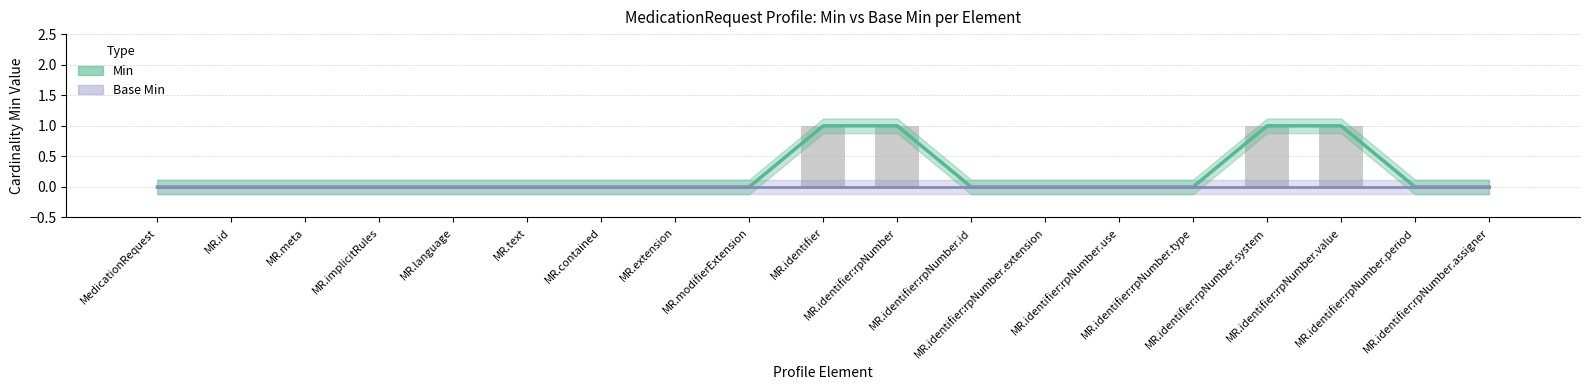

List the labels in order of value, largest first.

MR.identifier, MR.identifier:rpNumber, MR.identifier:rpNumber.system, MR.identifier:rpNumber.value, MedicationRequest, MR.id, MR.meta, MR.implicitRules, MR.language, MR.text, MR.contained, MR.extension, MR.modifierExtension, MR.identifier:rpNumber.id, MR.identifier:rpNumber.extension, MR.identifier:rpNumber.use, MR.identifier:rpNumber.type, MR.identifier:rpNumber.period, MR.identifier:rpNumber.assigner